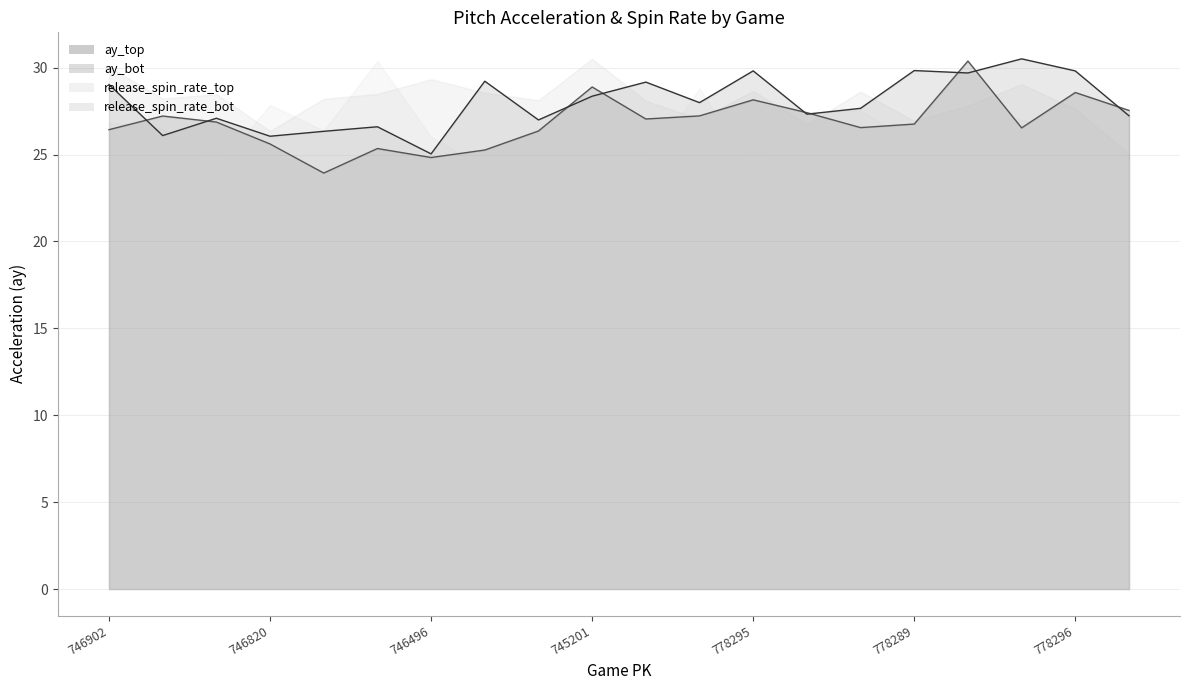

The value of ay_top at 746820 is 25.6. True or false?

True